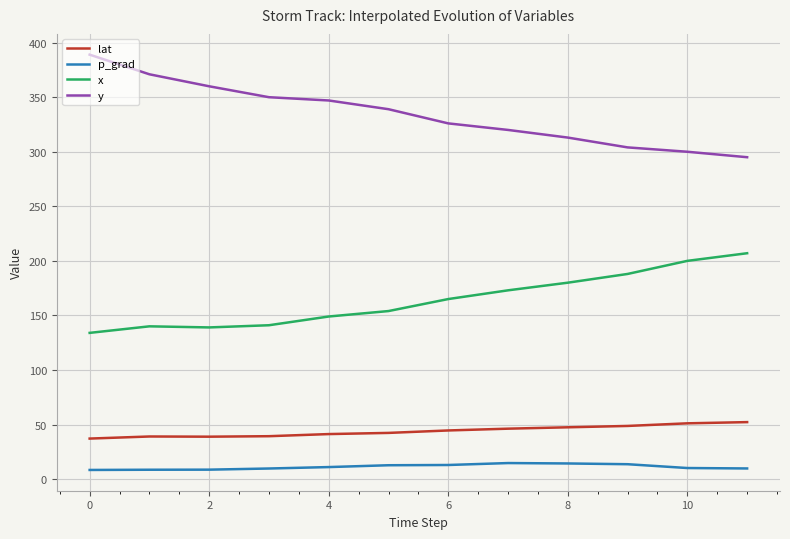

What is the lowest value of the lat series?

37.1